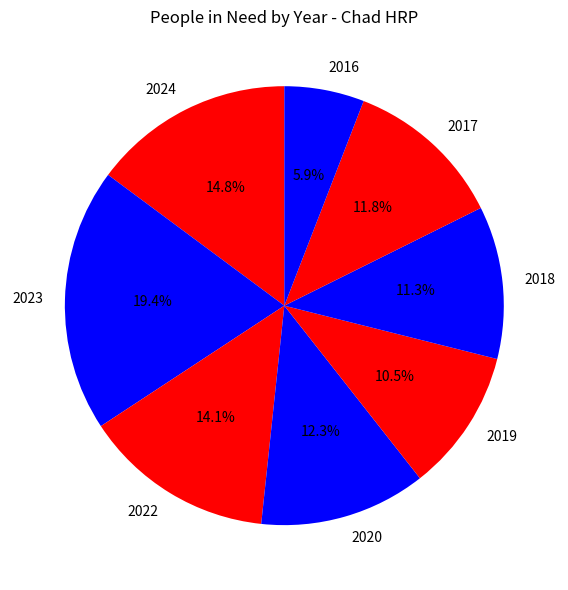

Count the number of slices in the pie.

8